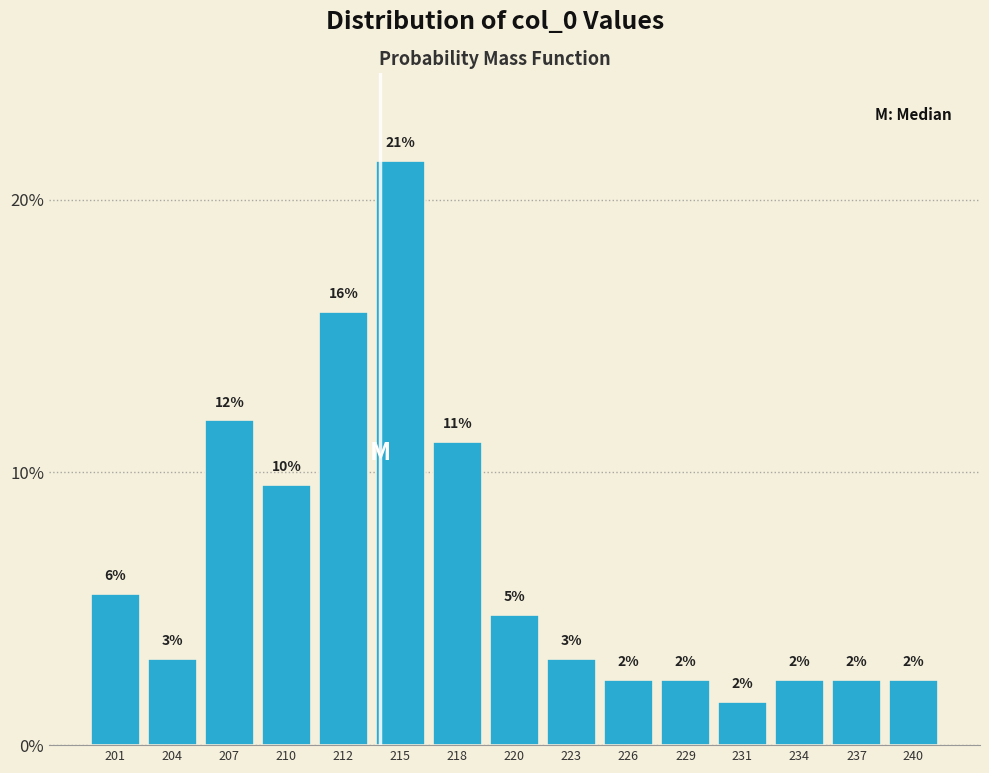

How many bars are there in total?

15